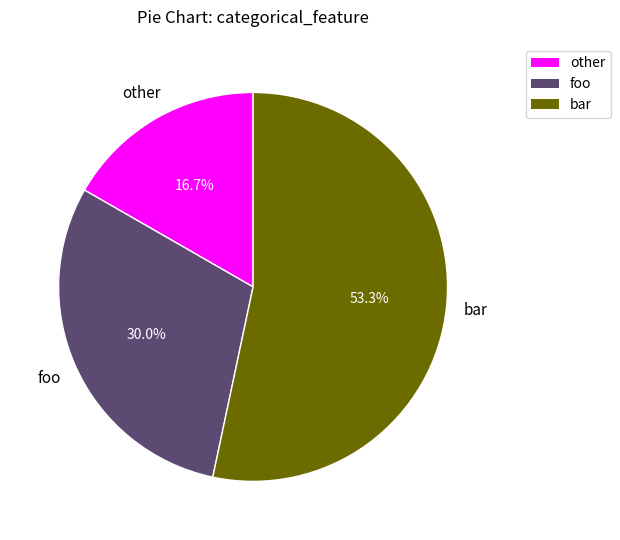

Which category has the biggest portion of the pie?

bar